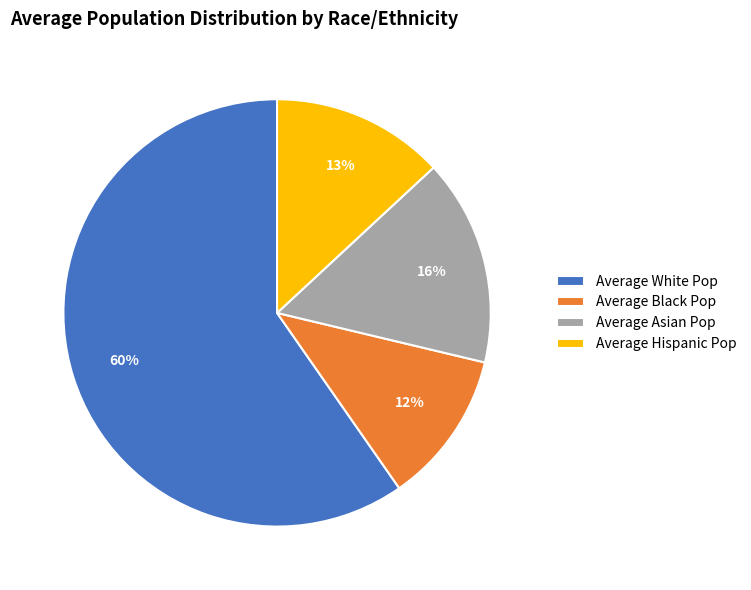

Combined, do Average Asian Pop and Average Hispanic Pop account for over 50%?

No